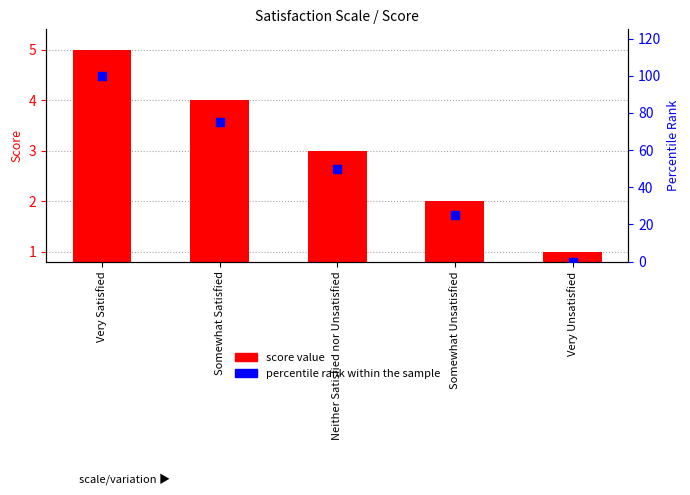

Which series contains the highest Y value?

percentile rank within the sample